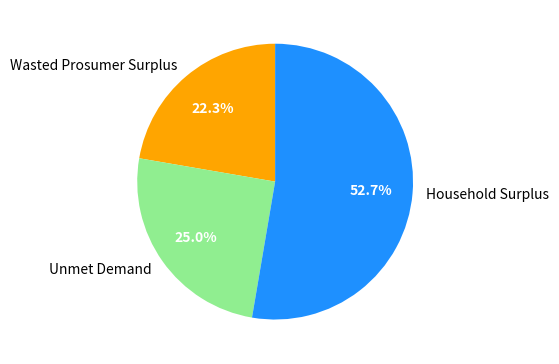

Rank the categories by value from highest to lowest.

Household Surplus, Unmet Demand, Wasted Prosumer Surplus